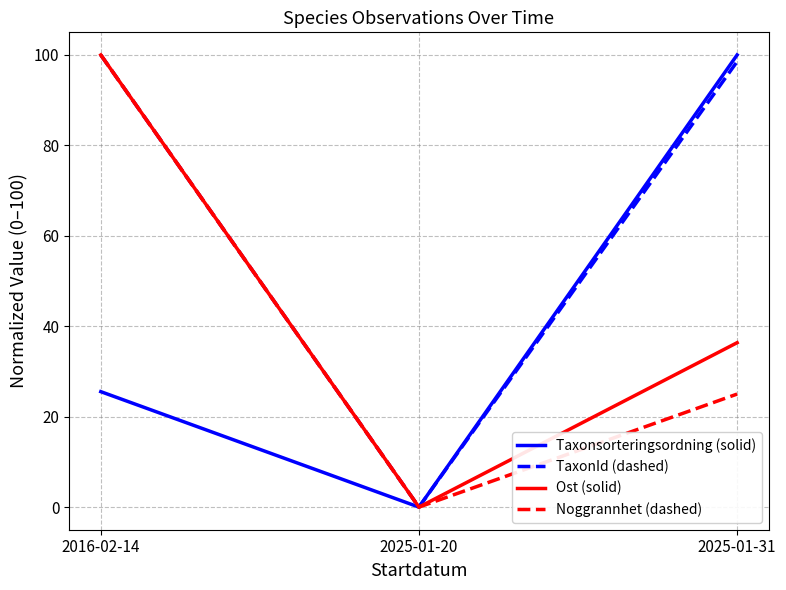

What is the highest value of the Taxonsorteringsordning (solid) series?

100.0